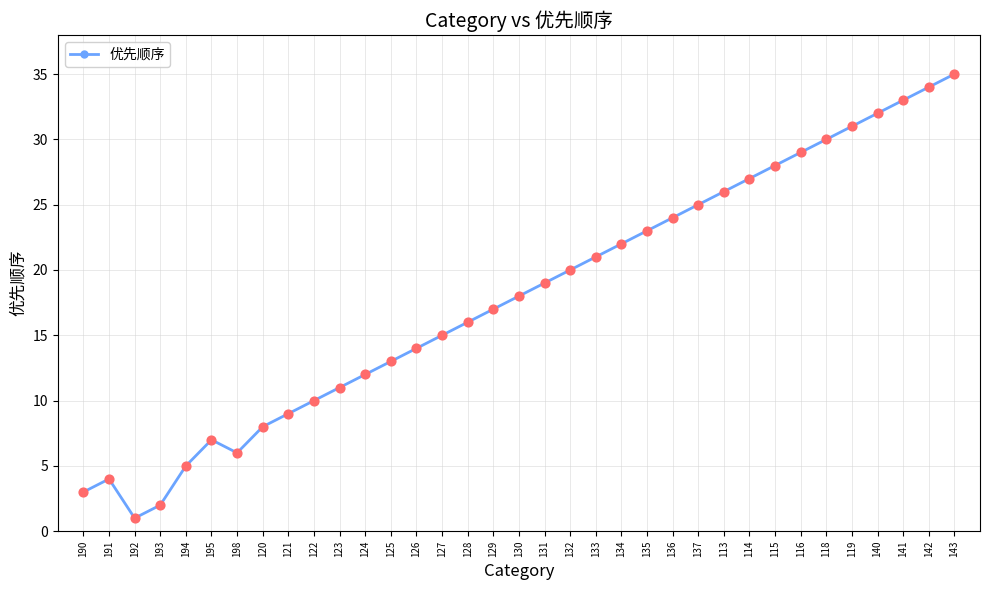

What is the change in value from 194 to 121?

+4